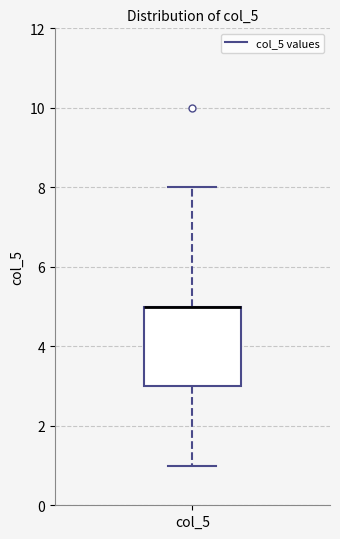

Transcribe this box plot: give where the median line is, the range the box spans, and where the two whiskers end, as read against the y-axis. The values are not printed on the chart, so give them approximately, as read against the axis.

median 5 (drawn on the box's upper edge), box 3 to 5, whiskers 1 to 8